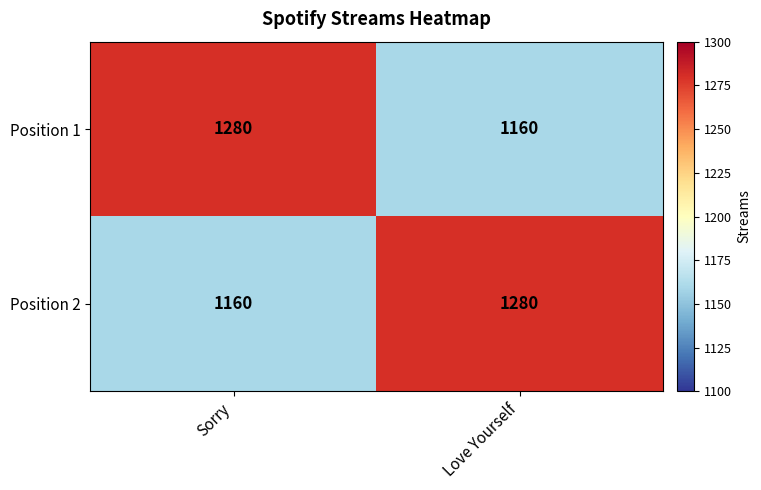

What is the average value of the Position 1 series?

1220